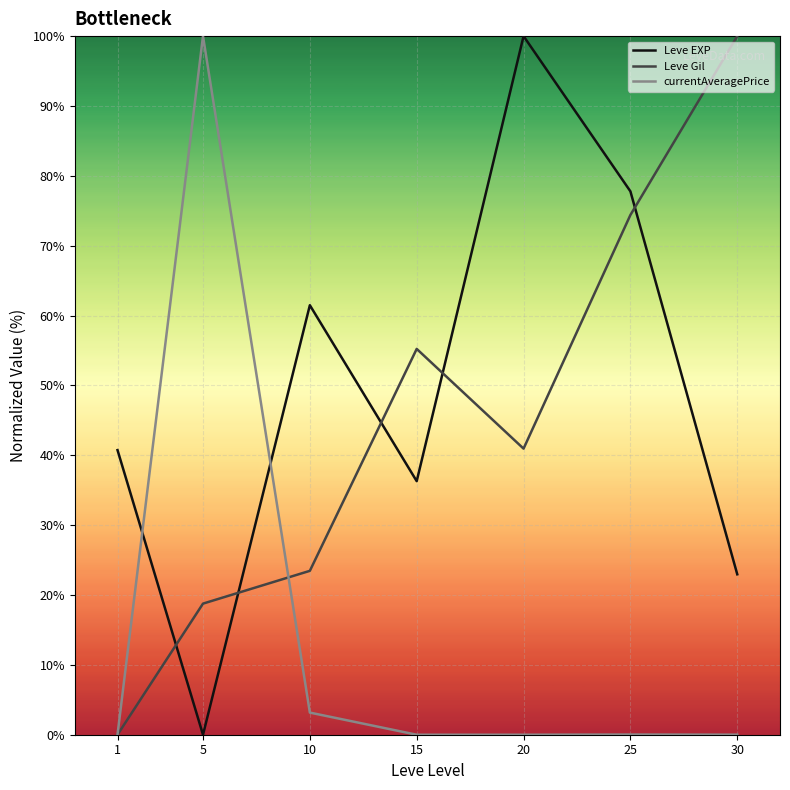

Rank the series at 20 from highest to lowest value.

Leve EXP, Leve Gil, currentAveragePrice